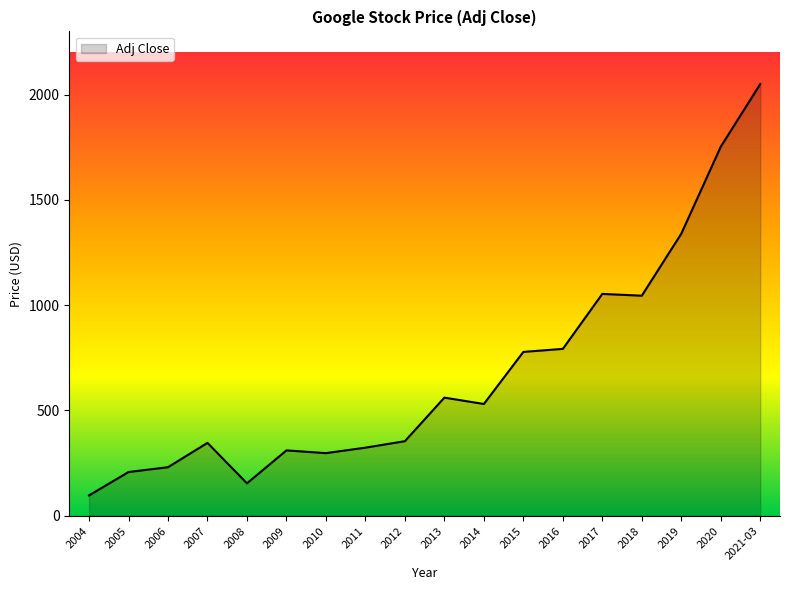

The value at 2020 is 1196.0. True or false?

False